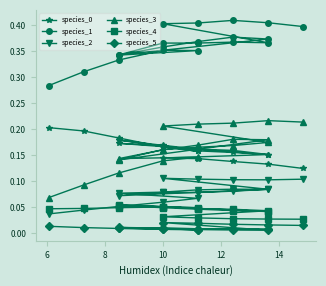

Which label corresponds to the smallest value in the chart?

14